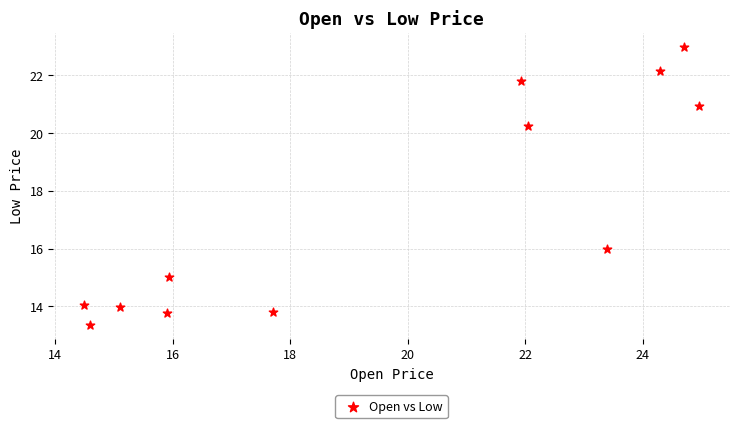

What is the average X value?

19.6